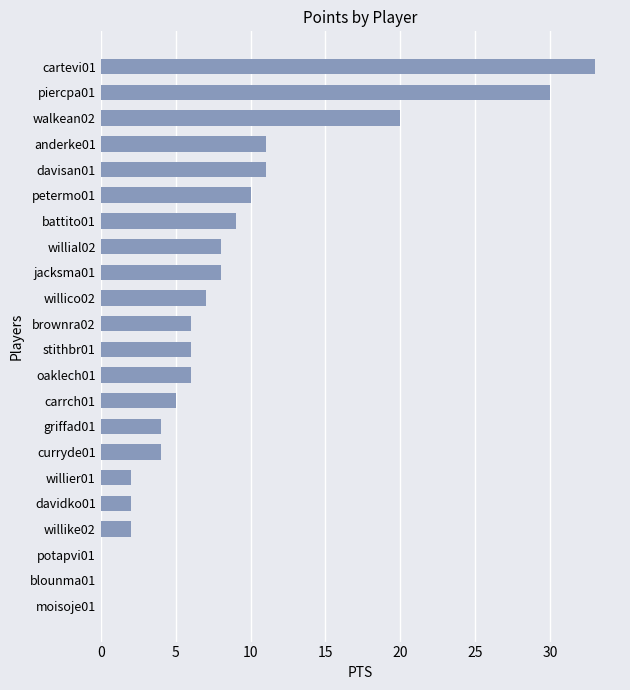

Reading bottom to top, what are all the values shown in this chart?

moisoje01=0	blounma01=0	potapvi01=0	willike02=2	davidko01=2	willier01=2	curryde01=4	griffad01=4	carrch01=5	oaklech01=6	stithbr01=6	brownra02=6	willico02=7	jacksma01=8	willial02=8	battito01=9	petermo01=10	davisan01=11	anderke01=11	walkean02=20	piercpa01=30	cartevi01=33